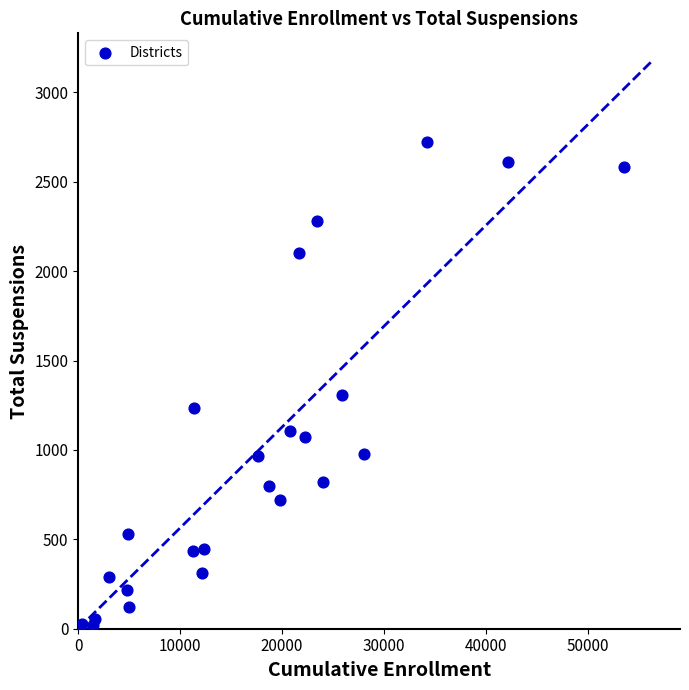

What Y value in the scatter plot is closest to 1361?

1309